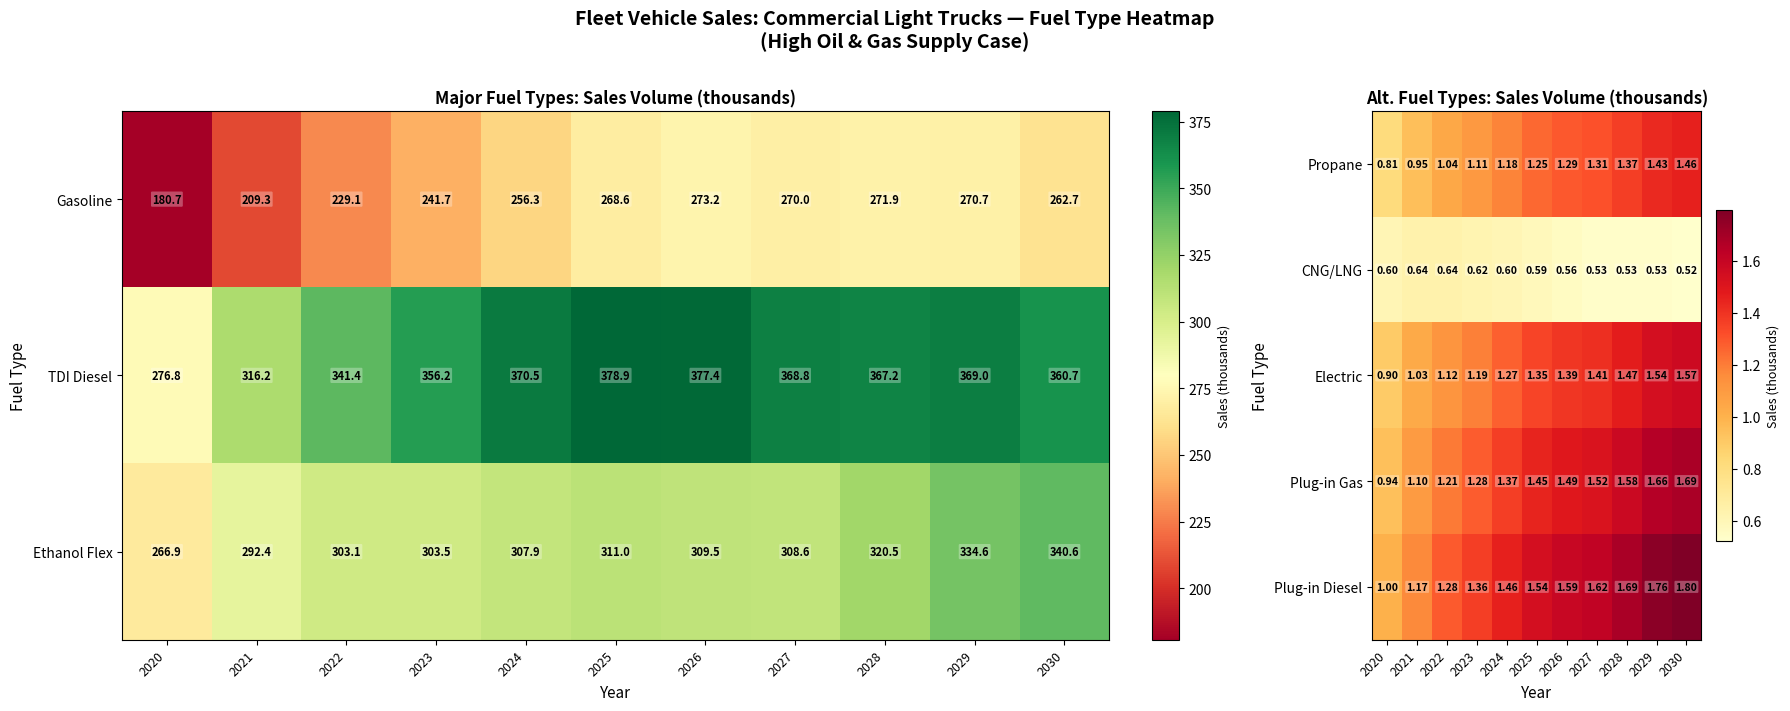

List the labels in order of TDI Diesel value, smallest first.

2020, 2021, 2022, 2023, 2030, 2028, 2027, 2029, 2024, 2026, 2025